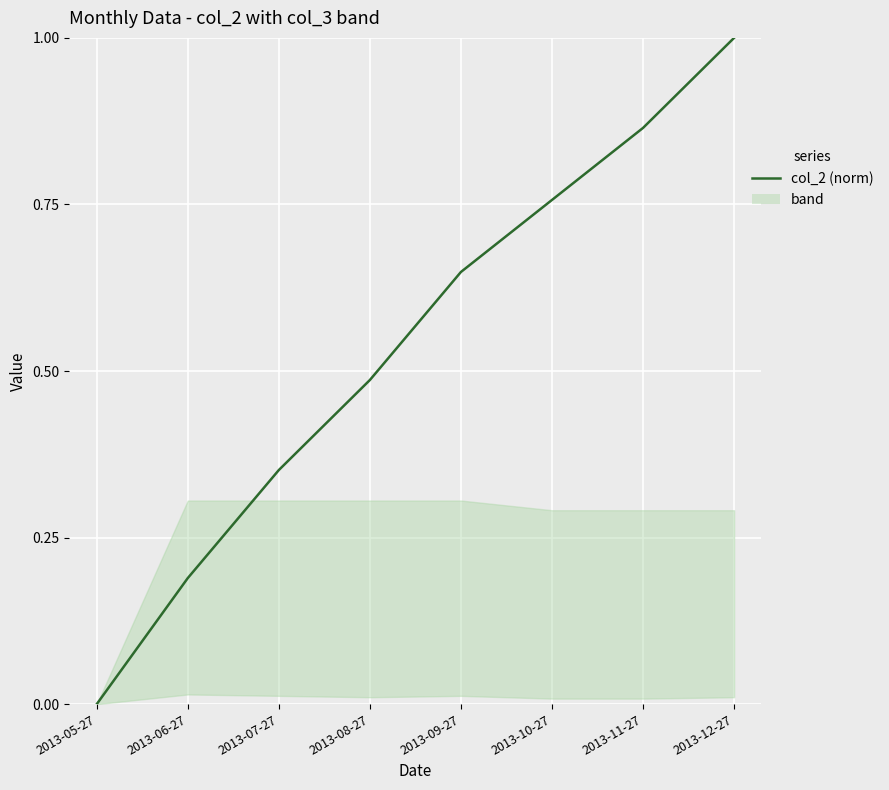

Rank the categories by value from lowest to highest.

2013-05-27, 2013-06-27, 2013-07-27, 2013-08-27, 2013-09-27, 2013-10-27, 2013-11-27, 2013-12-27